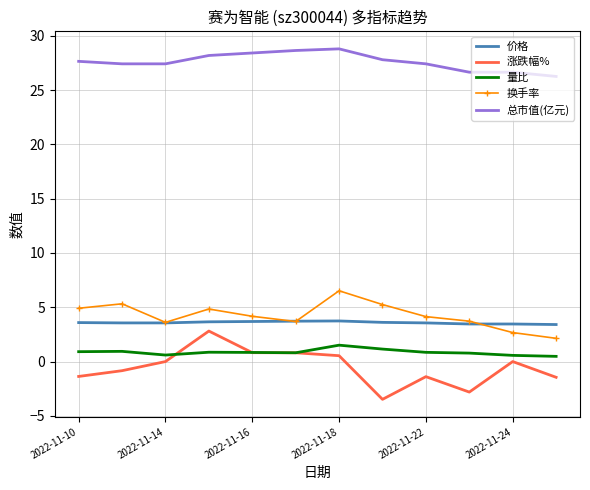

What is the highest value of the 涨跌幅% series?

2.8